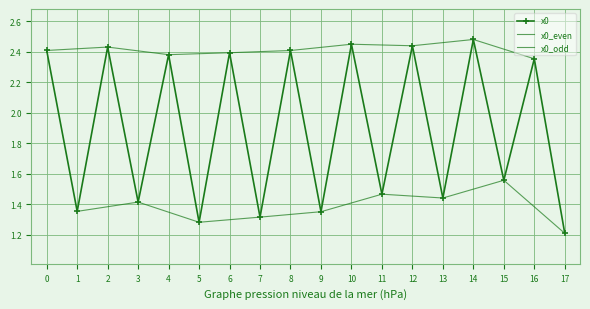

How many interior local valleys (lower than both neighbors) does the data have?

8